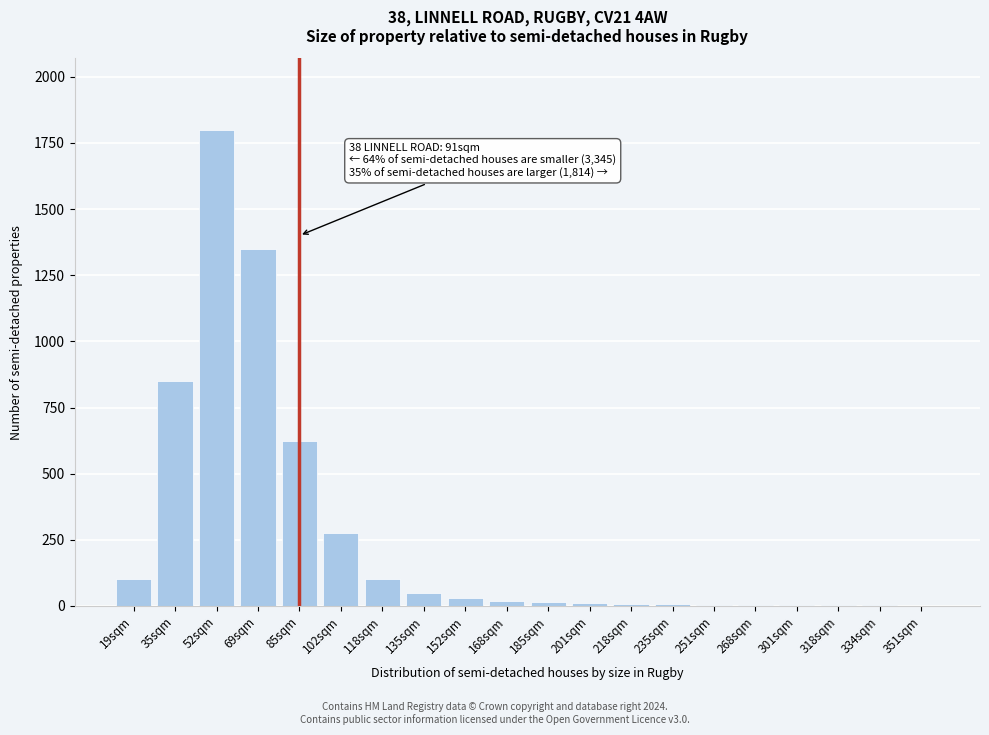

At which category does the chart reach its peak across all series?

52sqm